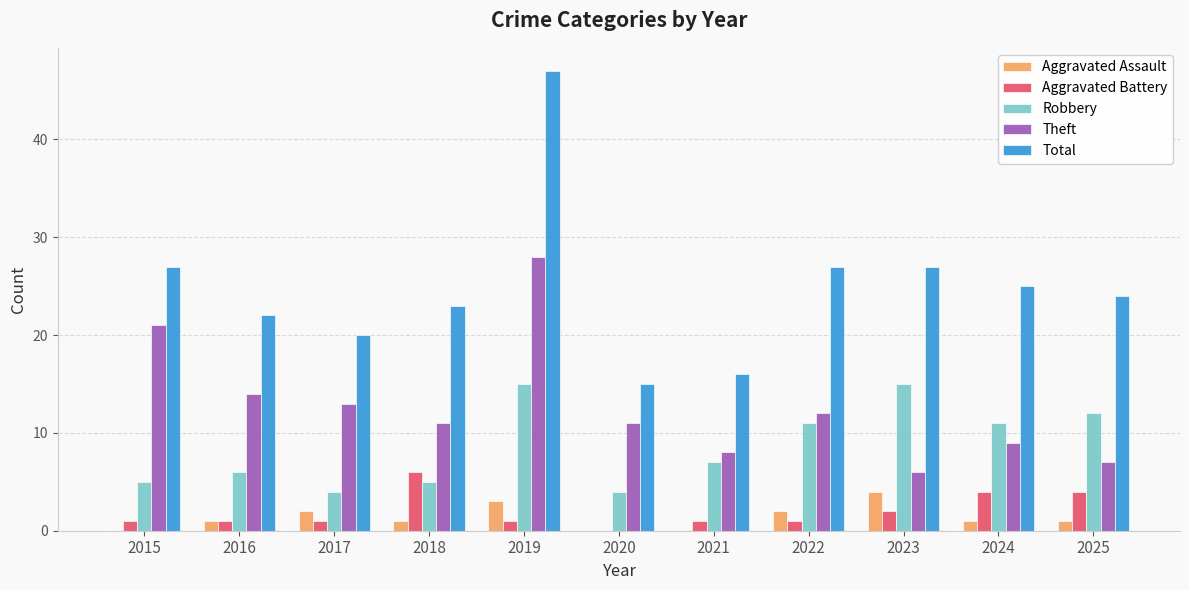

Between 2016 and 2020, which series saw the biggest shift?

Total